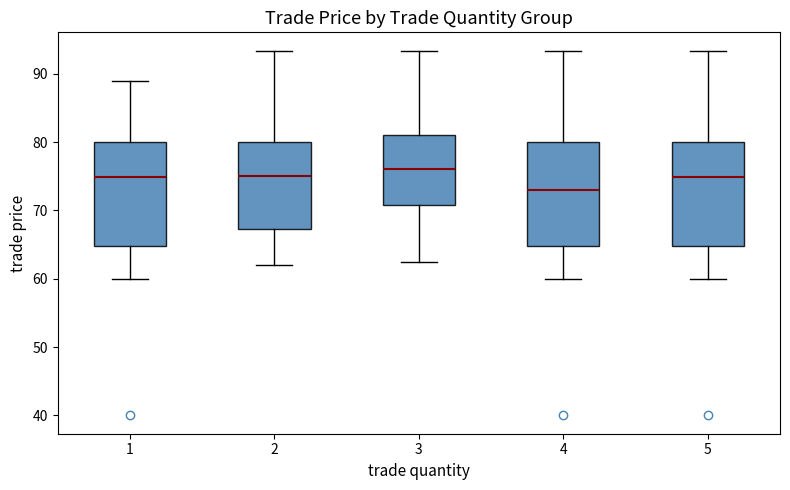

Where does the median line of the box at x = 2 sit on the y-axis? The values are not printed on the chart, so give them approximately, as read against the axis.

75